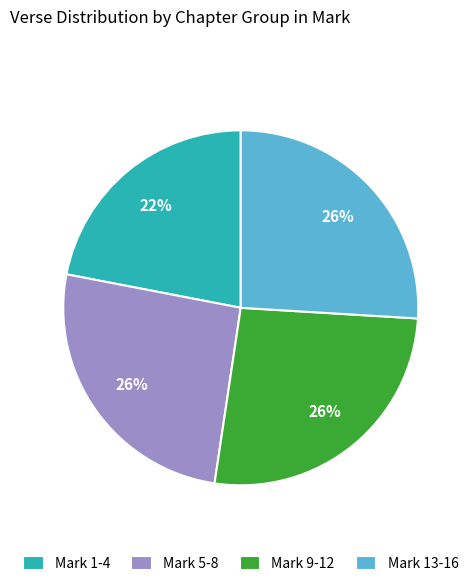

Is it true that Mark 13-16 is 26% of the pie?

True